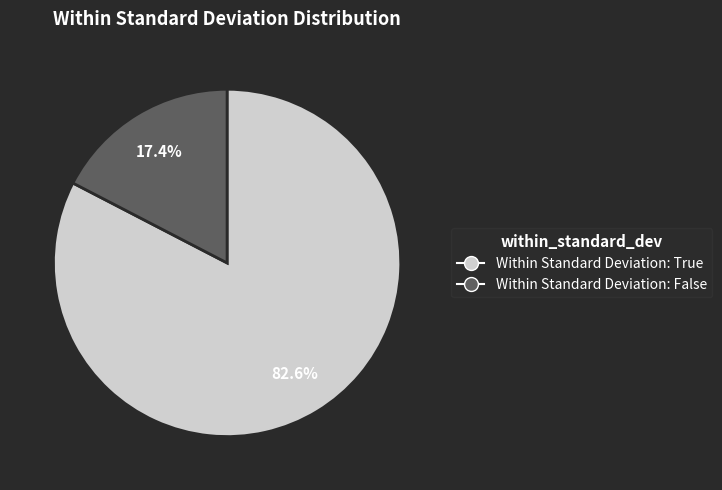

To the nearest percent, what is the average slice percentage?

50%